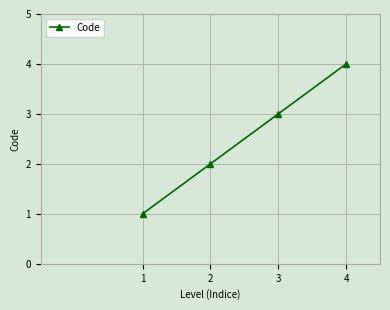

What is the smallest value displayed?

1